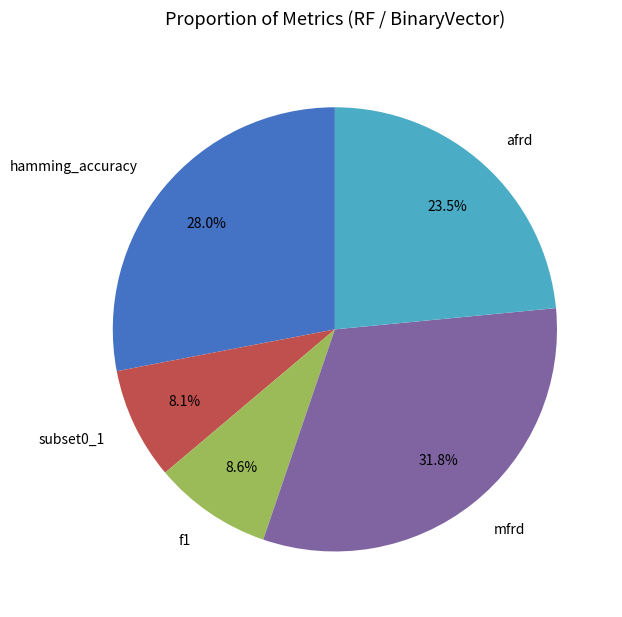

What percentage is NOT represented by f1?

91.4%